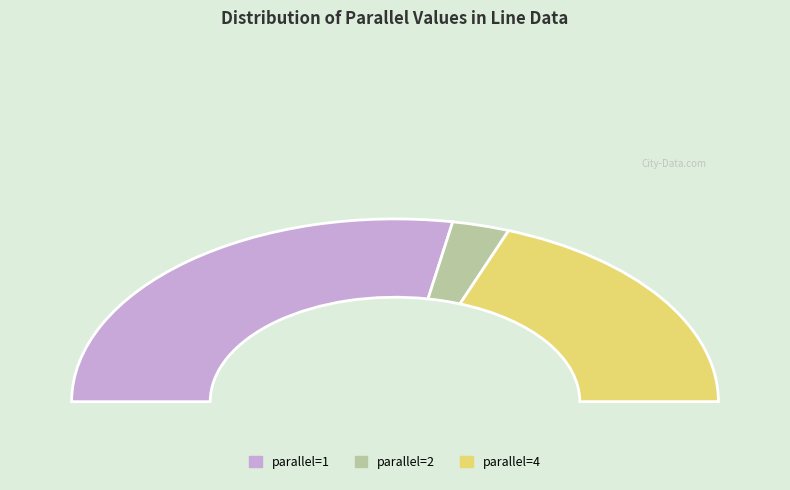

How many segments does this pie chart have?

3